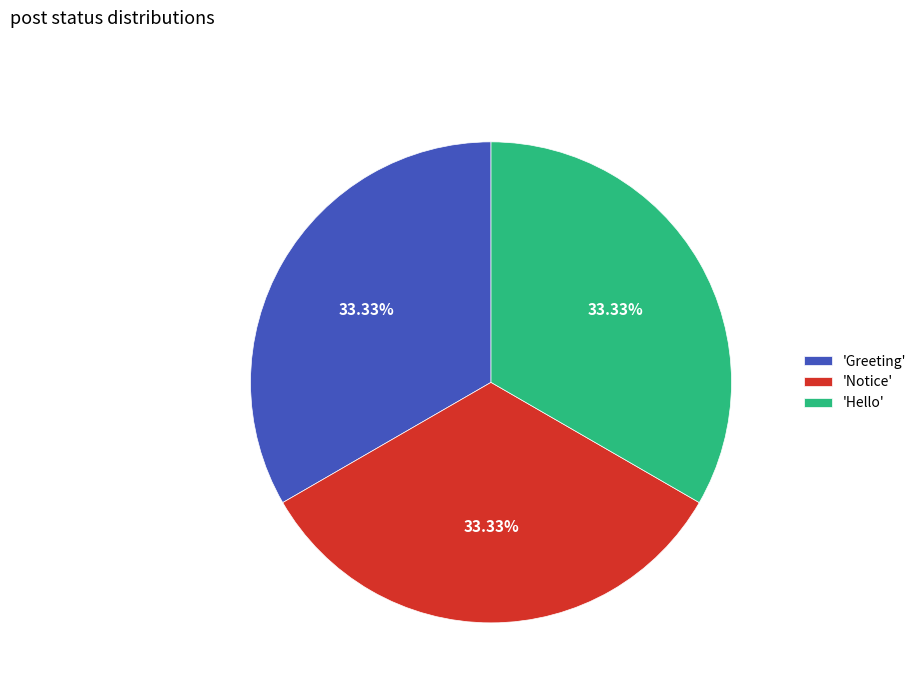

Approximately how many times larger is the value at 'Hello' compared to 'Notice'?

1.0